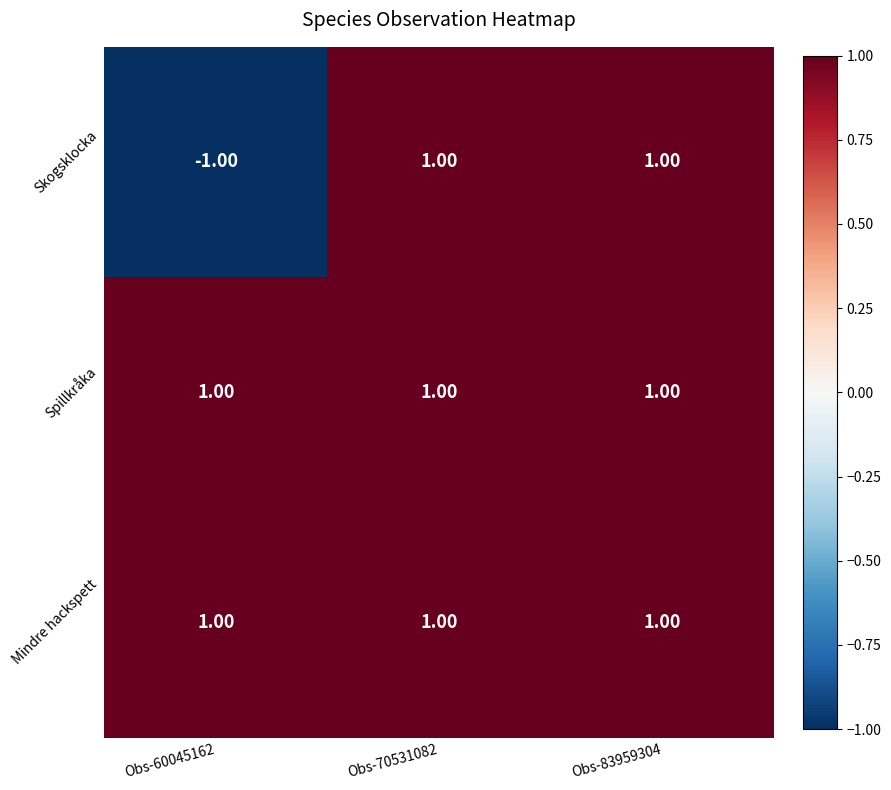

What is the sum of all Mindre hackspett values?

3